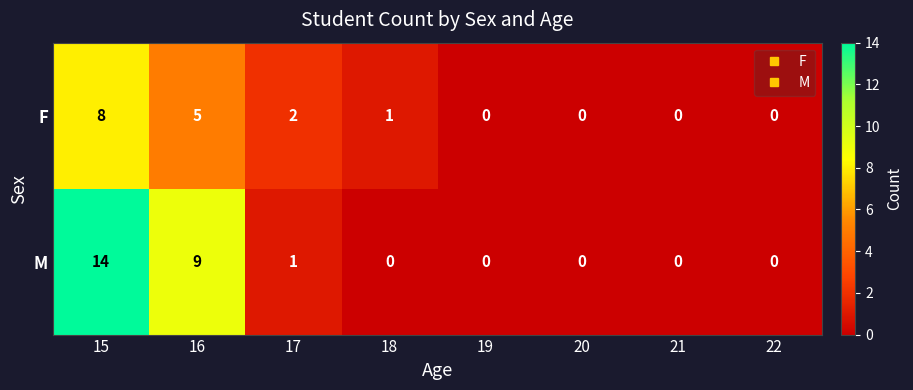

The value of F at 20 is 6. True or false?

False